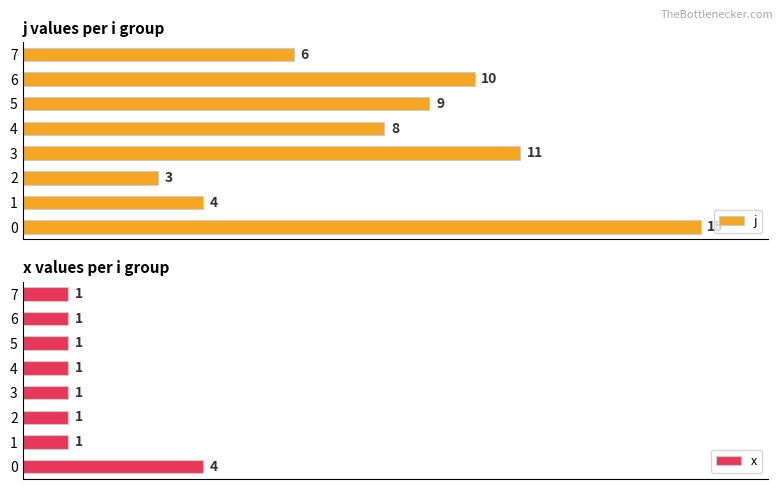

Which series has the widest spread of values?

j